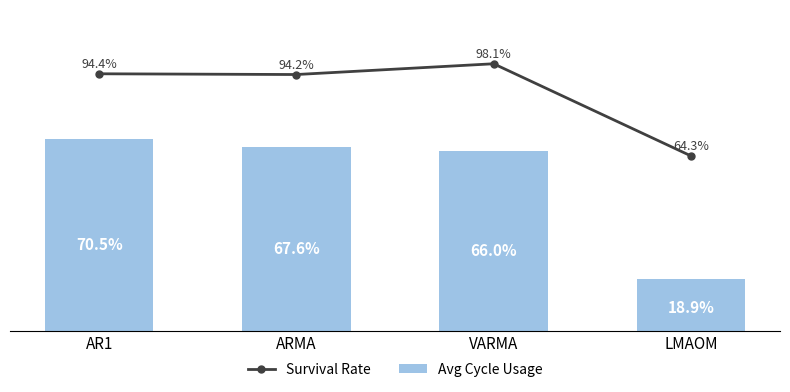

At which category does the chart reach its peak across all series?

VARMA